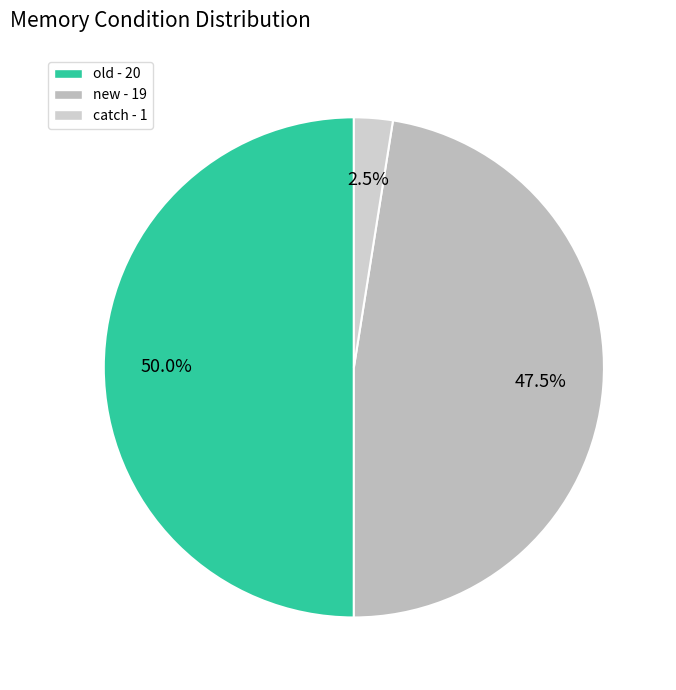

Is there a majority slice in this chart?

No